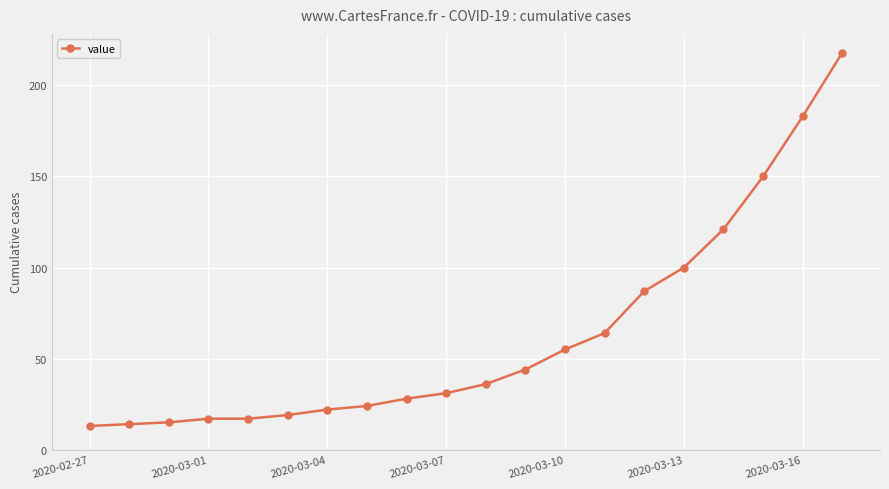

Reading right to left, what are all the values shown in this chart?

218	183	150	121	100	87	64	55	44	36	31	28	24	22	19	17	17	15	14	13